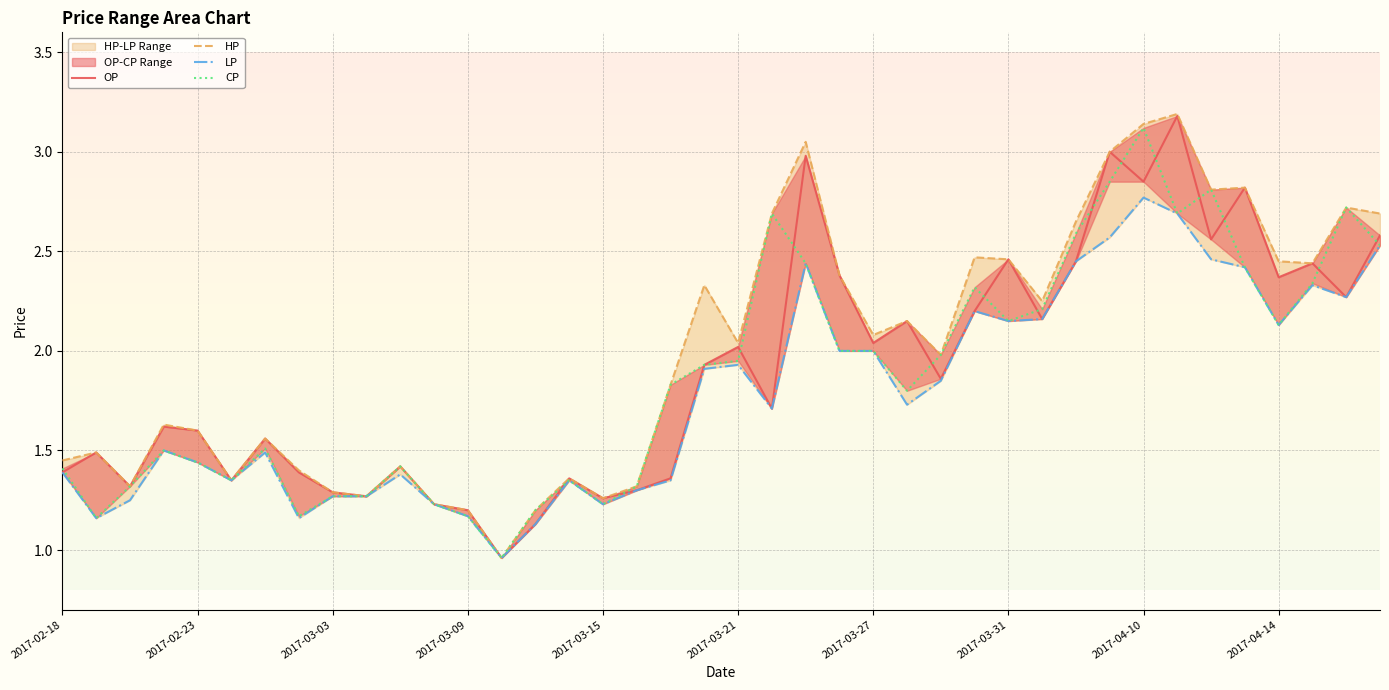

Reading left to right, list all the values displayed in this chart.

OP: 1.4	1.5	1.3	1.6	1.6	1.4	1.6	1.4	1.3	1.3	1.4	1.2	1.2	1.0	1.1	1.4	1.3	1.3	1.4	1.9	2.0	1.7	3.0	2.4	2.0	2.1	1.9	2.2	2.5	2.2	2.5	3.0	2.9	3.2	2.6	2.8	2.4	2.4	2.3	2.6
HP: 1.4	1.5	1.3	1.6	1.6	1.4	1.6	1.4	1.3	1.3	1.4	1.2	1.2	1.0	1.2	1.4	1.3	1.3	1.8	2.3	2.0	2.7	3.0	2.4	2.1	2.1	2.0	2.5	2.5	2.2	2.6	3.0	3.1	3.2	2.8	2.8	2.5	2.4	2.7	2.7
LP: 1.4	1.2	1.2	1.5	1.4	1.4	1.5	1.2	1.3	1.3	1.4	1.2	1.2	1.0	1.1	1.4	1.2	1.3	1.4	1.9	1.9	1.7	2.4	2.0	2.0	1.7	1.9	2.2	2.1	2.2	2.5	2.6	2.8	2.7	2.5	2.4	2.1	2.3	2.3	2.5
CP: 1.4	1.2	1.3	1.5	1.4	1.4	1.5	1.2	1.3	1.3	1.4	1.2	1.2	1.0	1.2	1.4	1.2	1.3	1.8	1.9	1.9	2.7	2.4	2.0	2.0	1.8	2.0	2.3	2.1	2.2	2.6	2.9	3.1	2.7	2.8	2.4	2.1	2.3	2.7	2.5